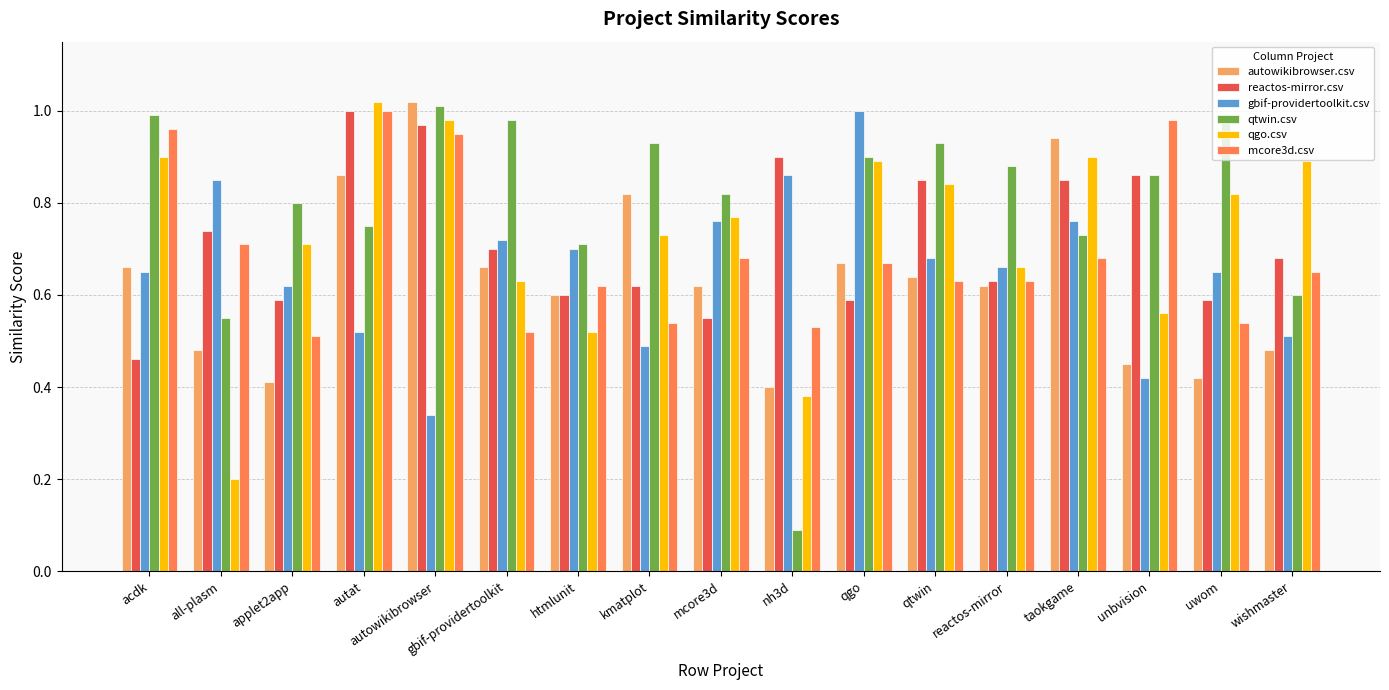

Which category has the lowest value in the reactos-mirror.csv series?

acdk